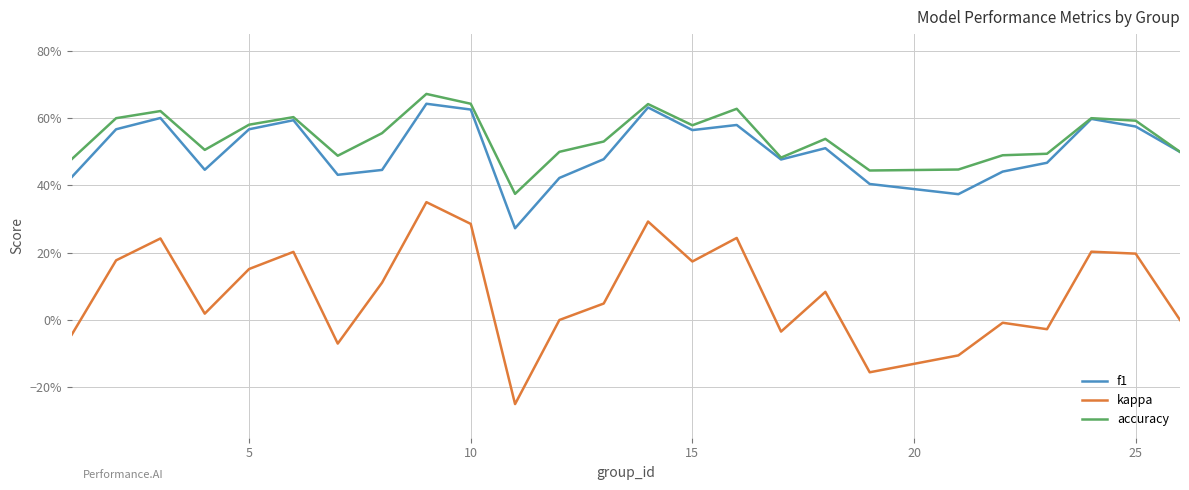

What are all the series names shown in the legend?

f1, kappa, accuracy